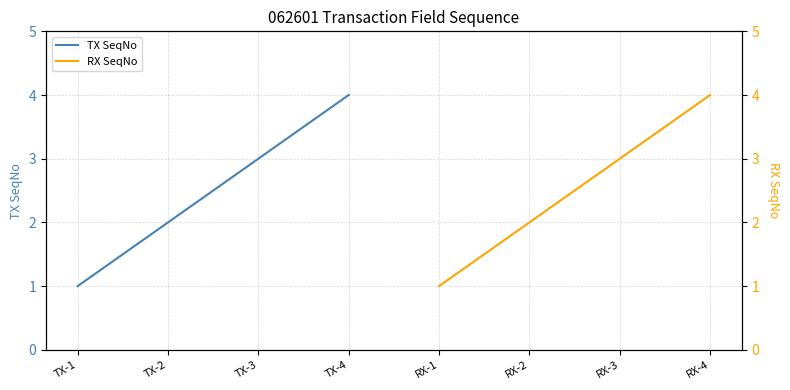

What is the average value of the TX SeqNo series?

2